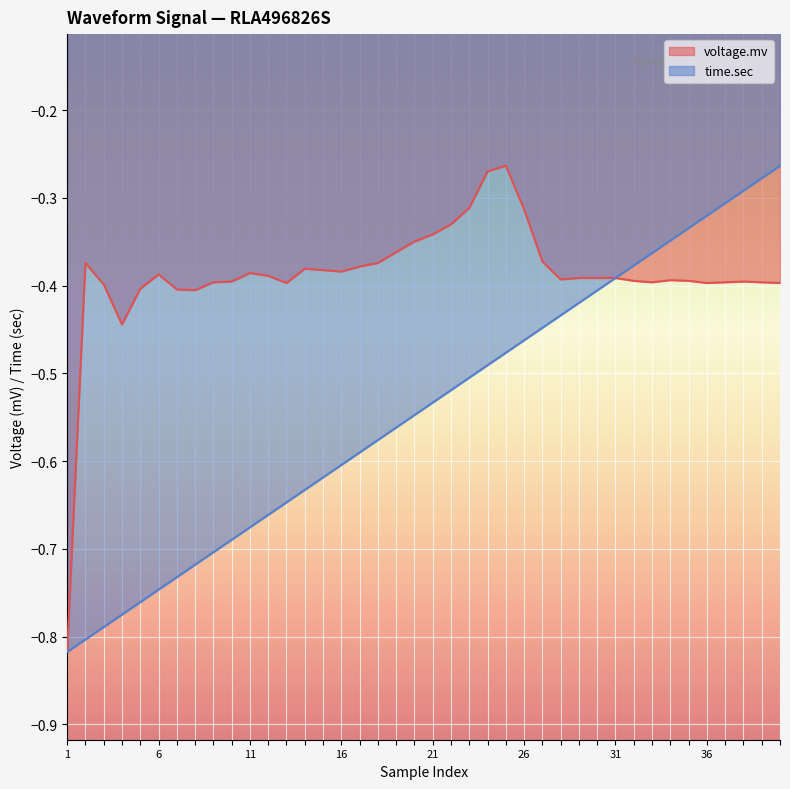

The voltage.mv series shows -0.4 at 13. True or false?

True